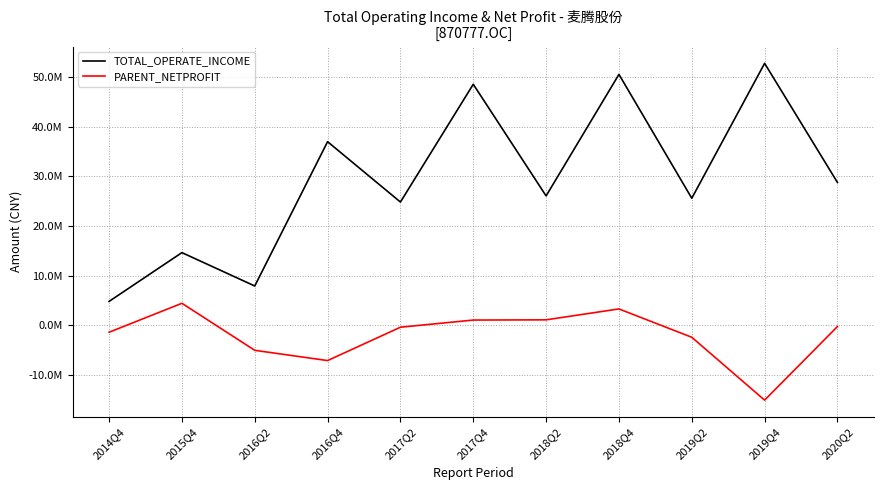

Where is the first local maximum for TOTAL_OPERATE_INCOME?

2015Q4